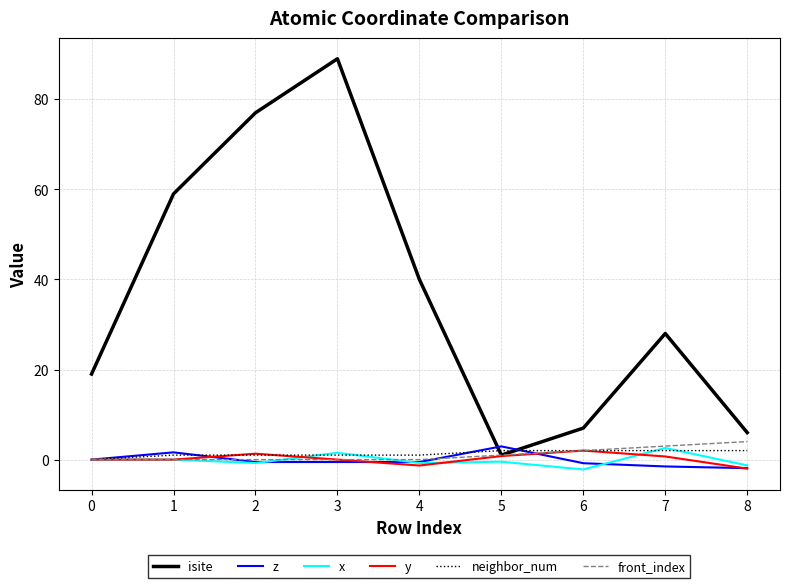

How many series are shown in this chart?

6